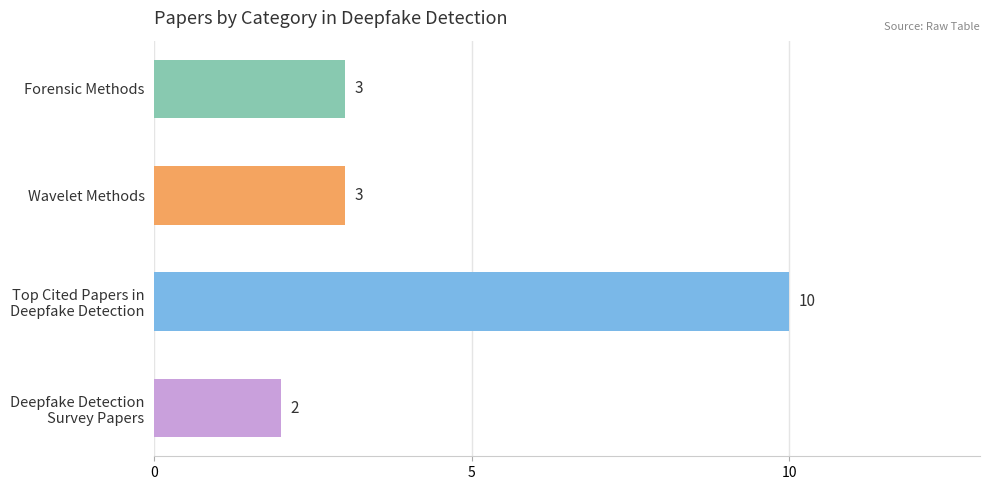

Reading bottom to top, list all the values displayed in this chart.

2	10	3	3